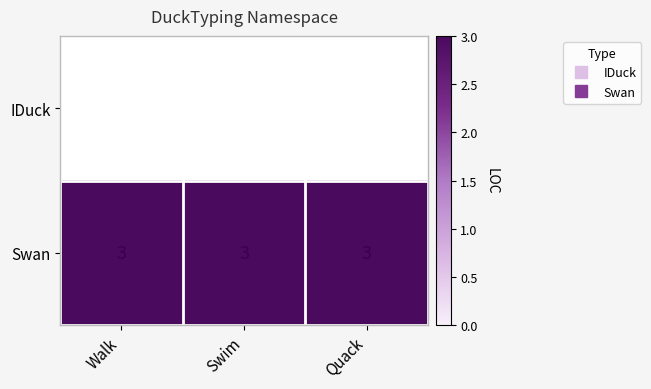

Is the value of IDuck at Walk greater than the value of Swan at Walk?

No